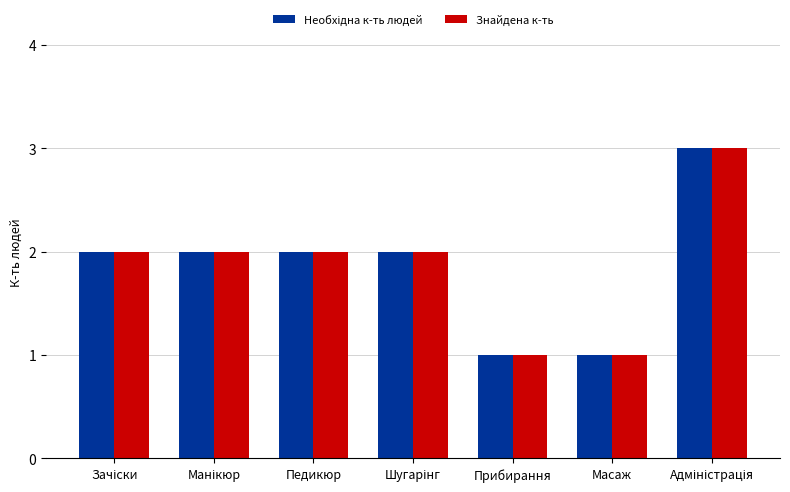

What is the sum of the Знайдена к-ть values at Масаж and Педикюр?

3